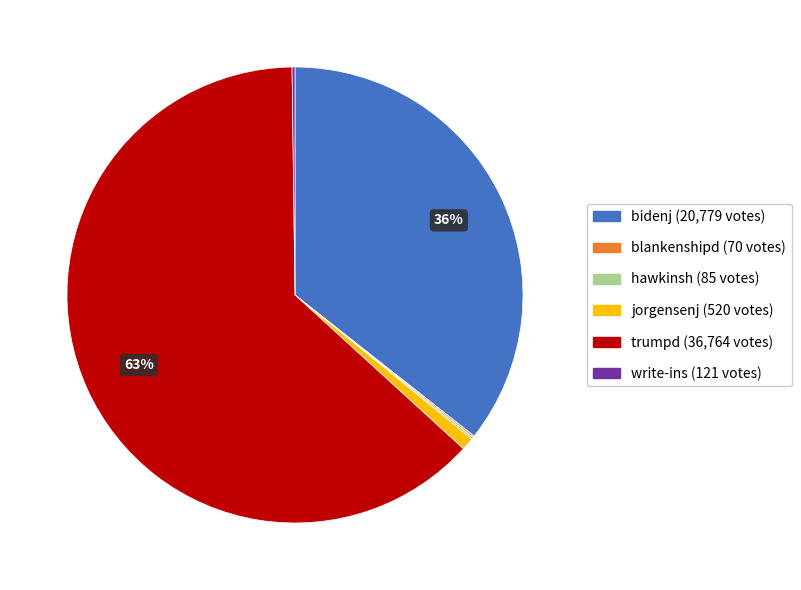

Is the sum of jorgensenj and bidenj greater than half?

No